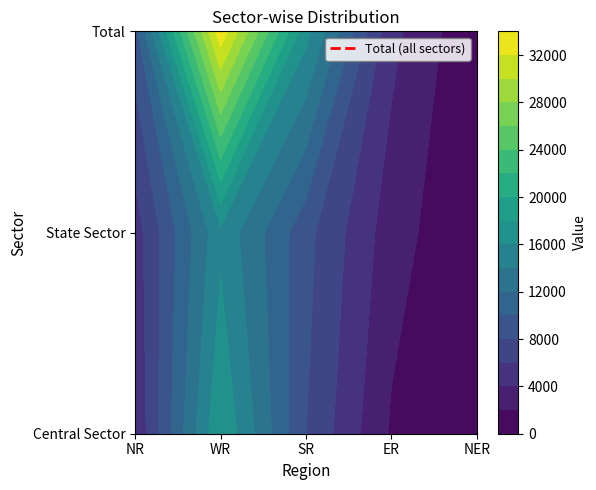

At which label does Total reach its peak?

WR